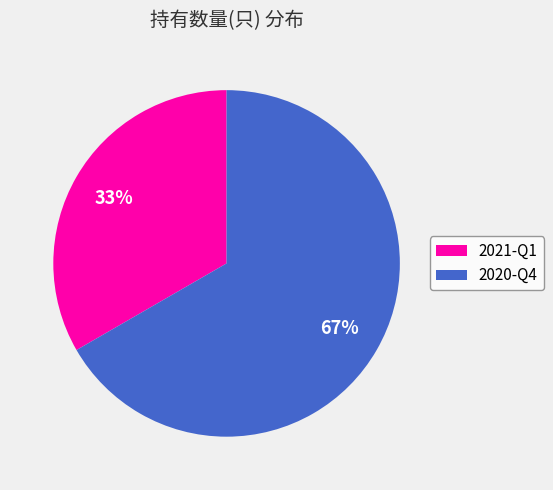

Which category has the smallest portion of the pie?

2021-Q1